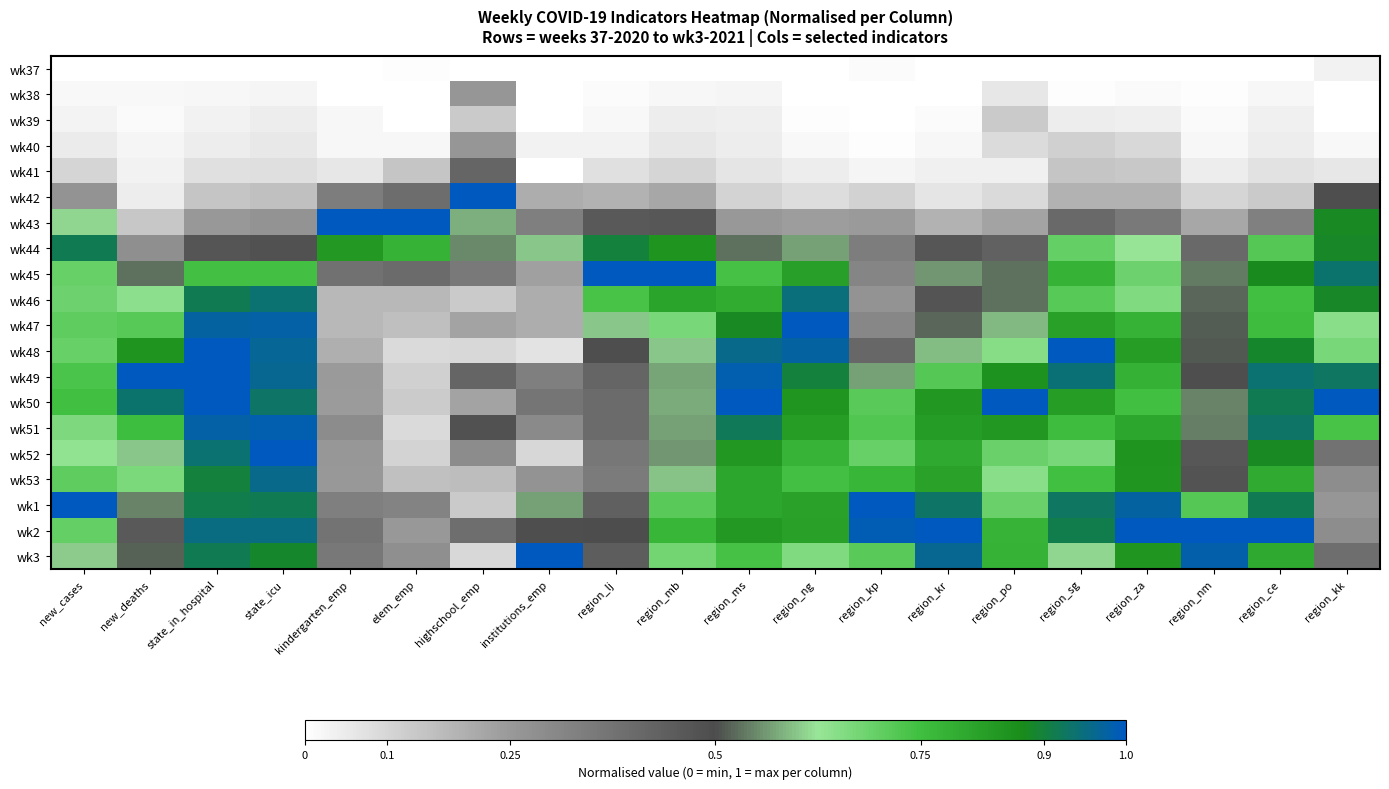

What is the total value across all series at region_ms?

11.4